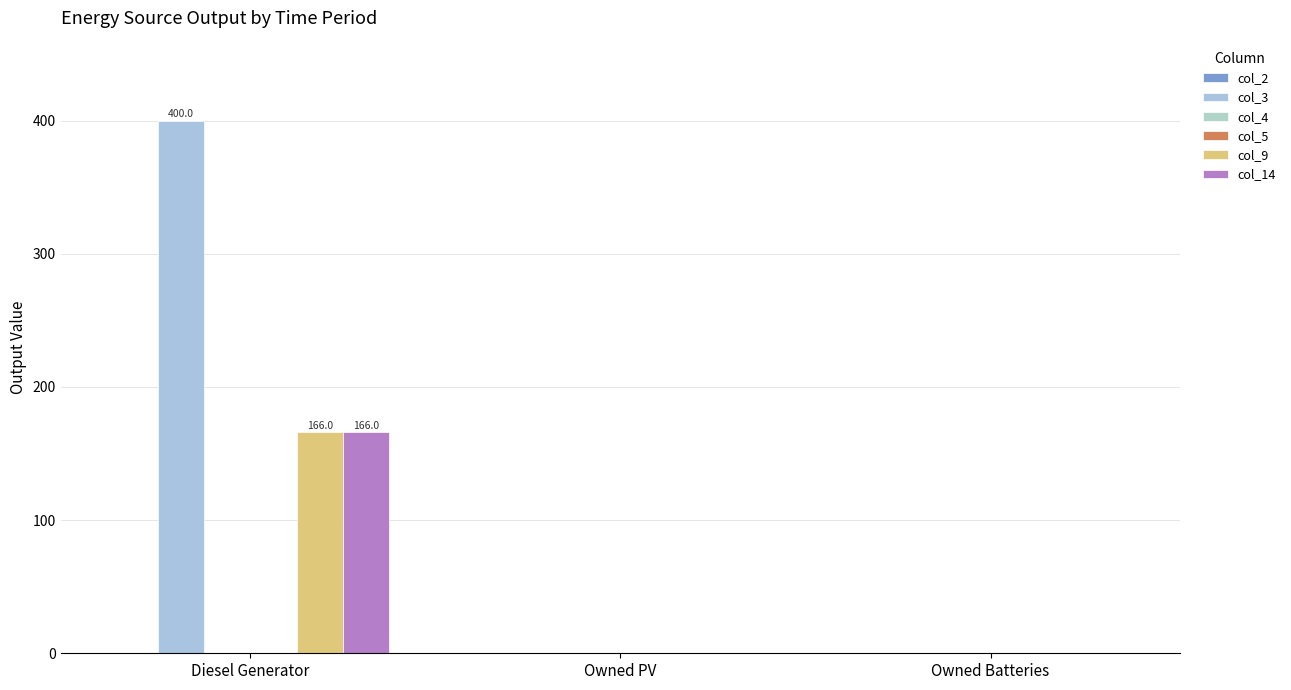

What are all the series names shown in the legend?

col_2, col_3, col_4, col_5, col_9, col_14